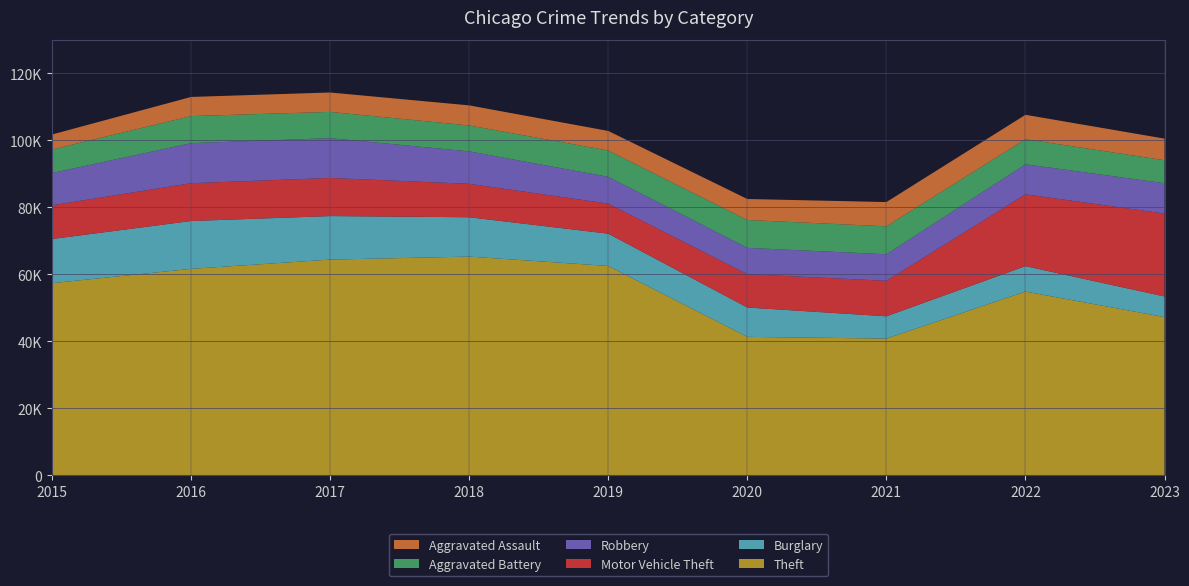

Reading left to right, transcribe all the data shown in this chart.

Theft: 57350	61621	64386	65287	62492	41324	40803	54843	47218
Burglary: 13184	14289	13001	11747	9638	8758	6659	7595	6157
Motor Vehicle Theft: 10068	11286	11380	9985	8977	9959	10603	21448	24761
Robbery: 9638	11960	11880	9681	7995	7855	7918	8964	9060
Aggravated Battery: 7019	8086	7845	7735	7857	8320	8347	7493	6859
Aggravated Assault: 4480	5712	5793	6001	5841	6263	7242	7281	6450